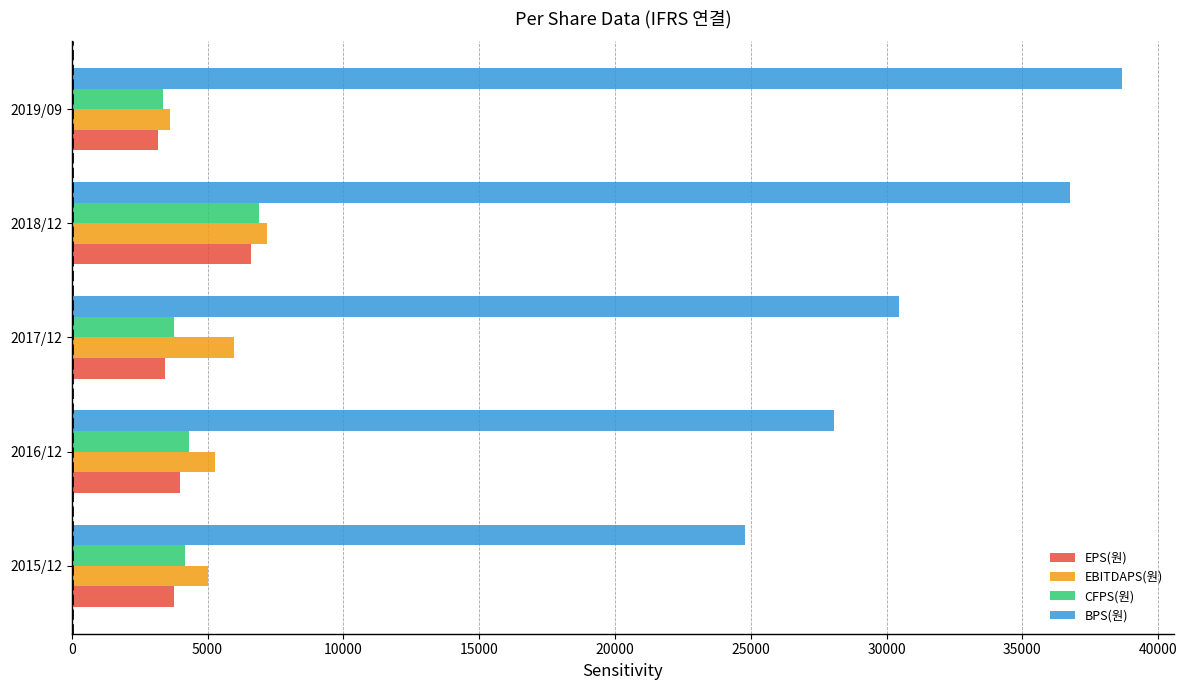

Which series has the largest range (max minus min)?

BPS(원)